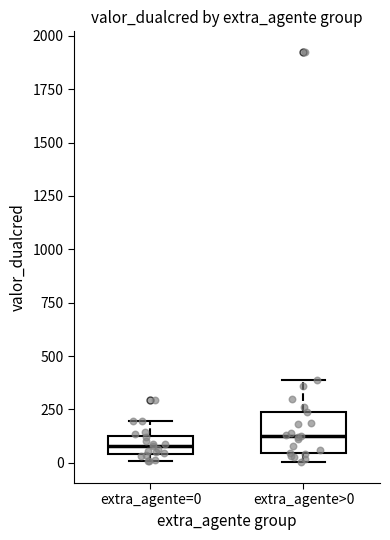

Which box is the tallest, from its lower edge to its upper edge?

extra_agente>0